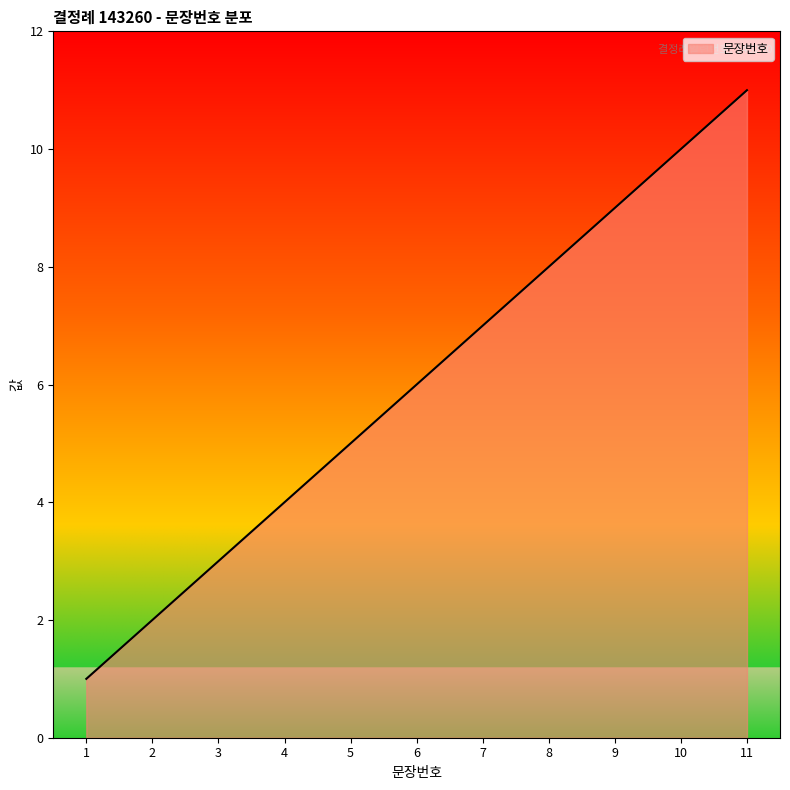

Rank the categories by value from lowest to highest.

1, 2, 3, 4, 5, 6, 7, 8, 9, 10, 11